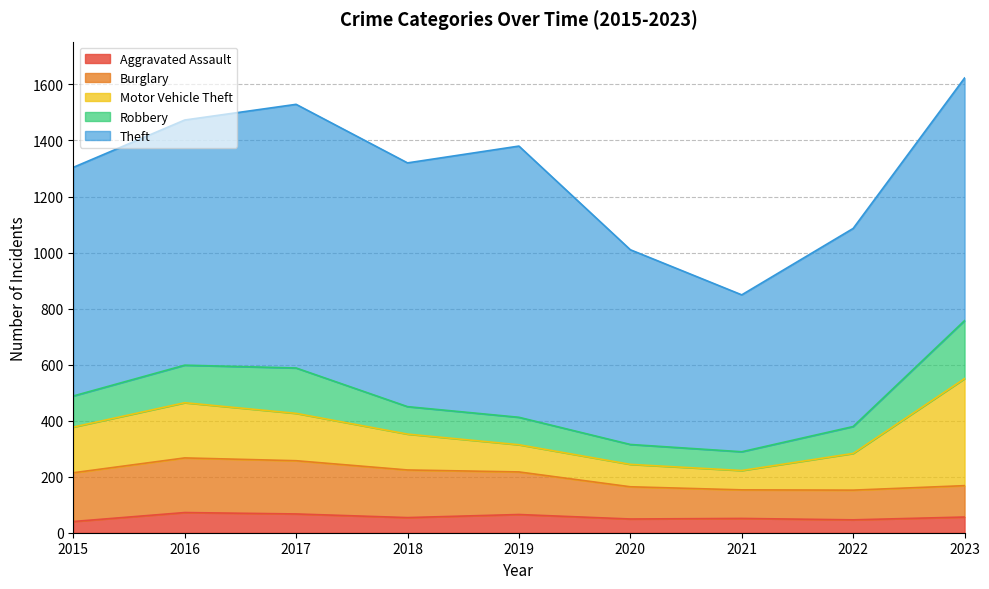

What is the highest value of the Aggravated Assault series?

72